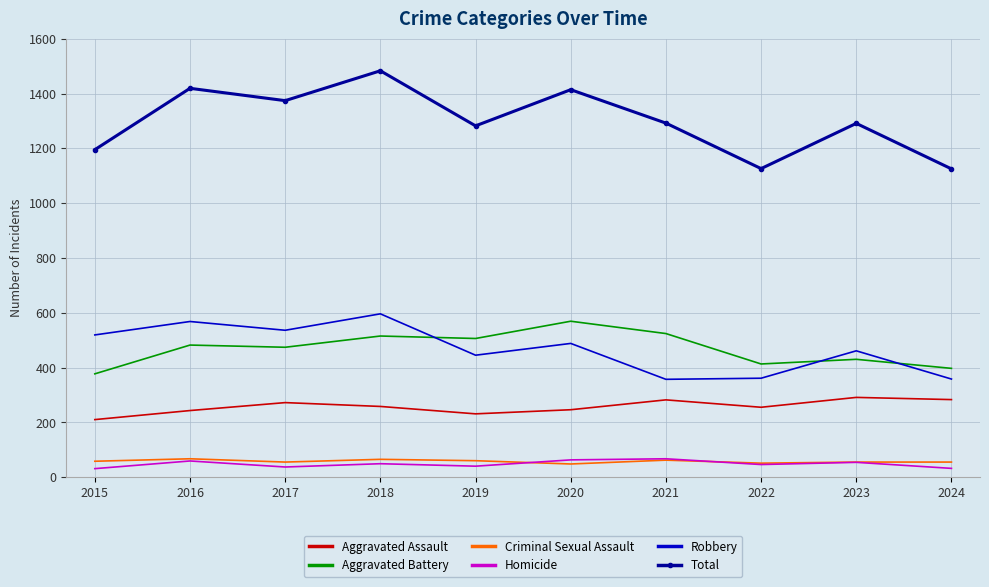

What is the maximum value shown in the chart?

1483